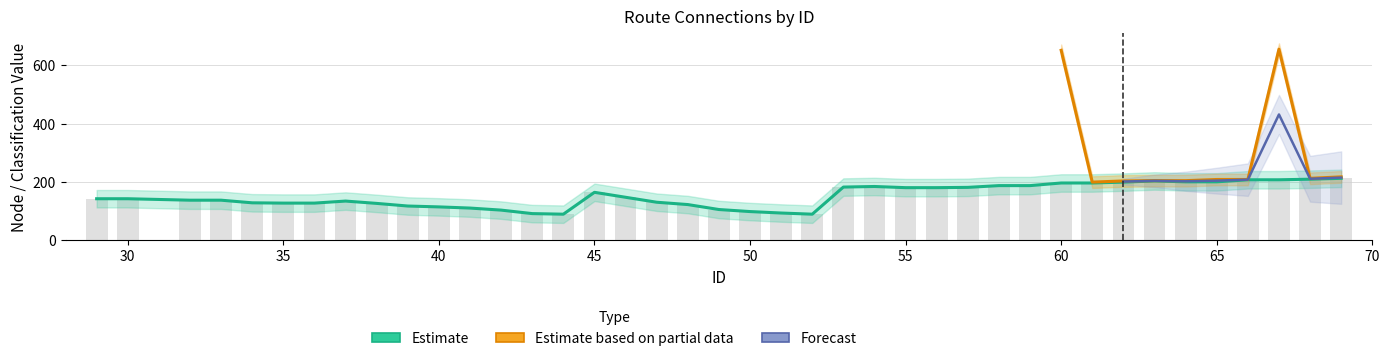

List the labels in order of source value, smallest first.

44, 52, 43, 51, 50, 42, 49, 41, 40, 39, 48, 38, 35, 36, 34, 47, 37, 32, 33, 29, 30, 46, 45, 55, 56, 57, 53, 54, 58, 59, 60, 61, 62, 64, 65, 63, 66, 67, 68, 69